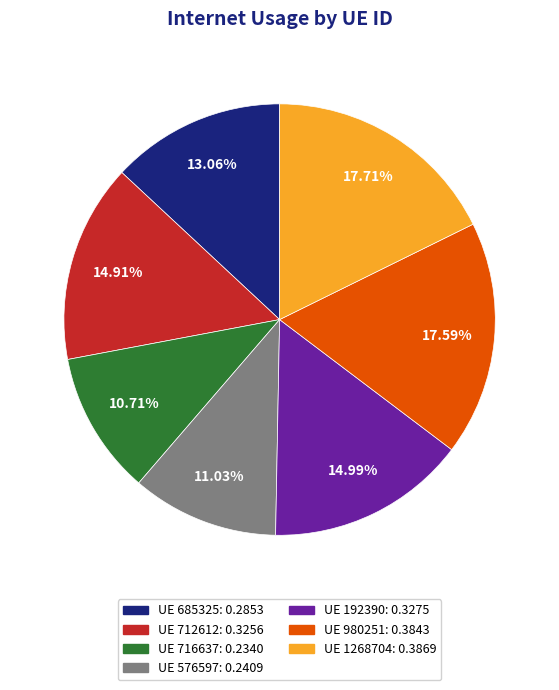

Does any single category account for the majority?

No